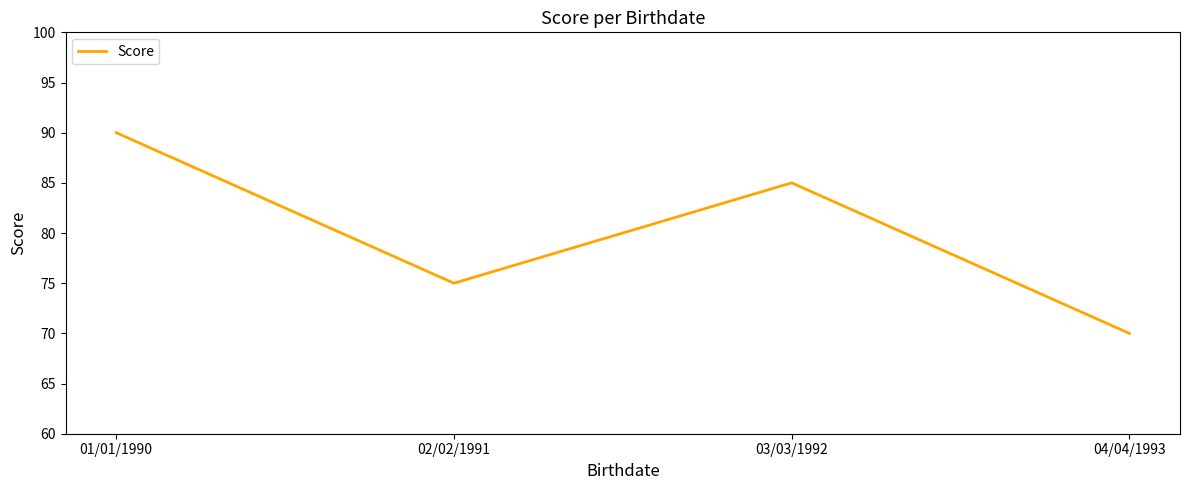

At which label is the value closest to 80?

02/02/1991